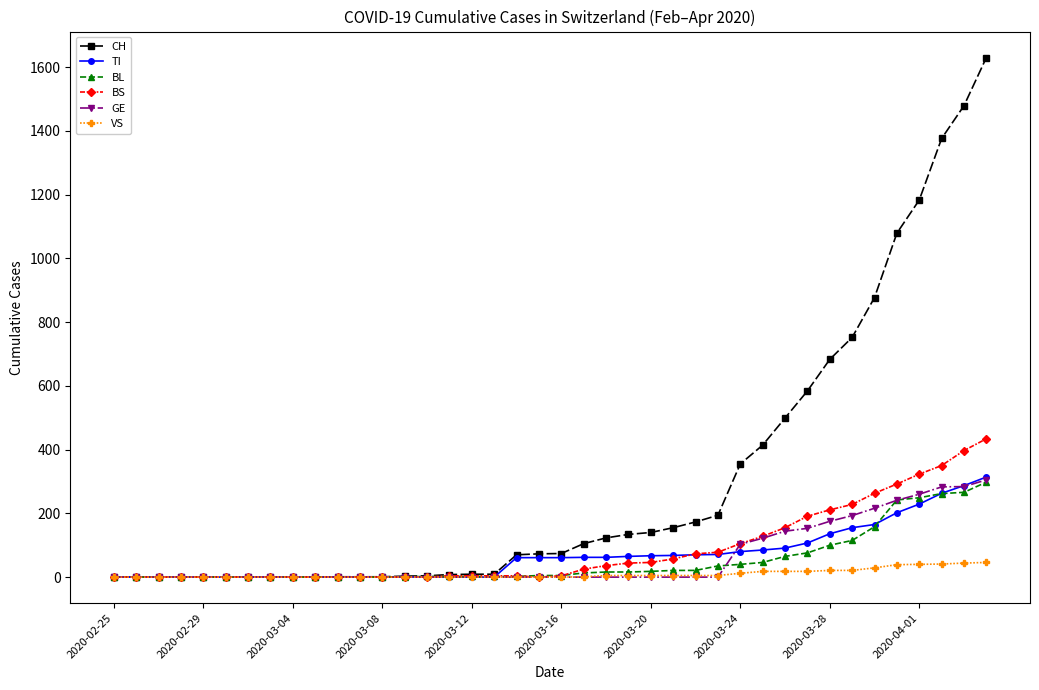

What is the maximum value shown in the chart?

1630